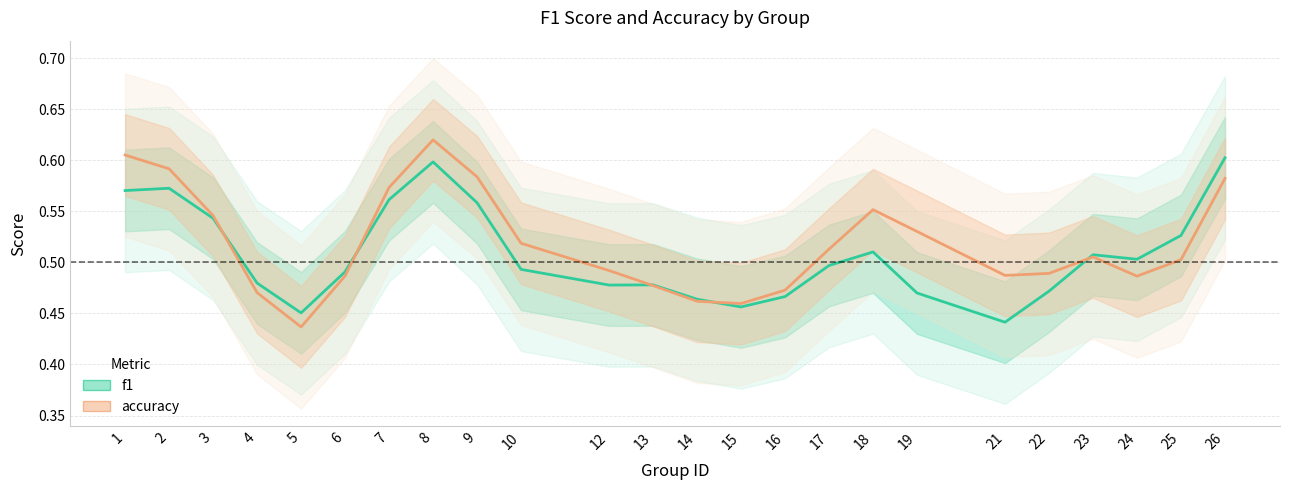

What is the total value across all series at 5?

0.9